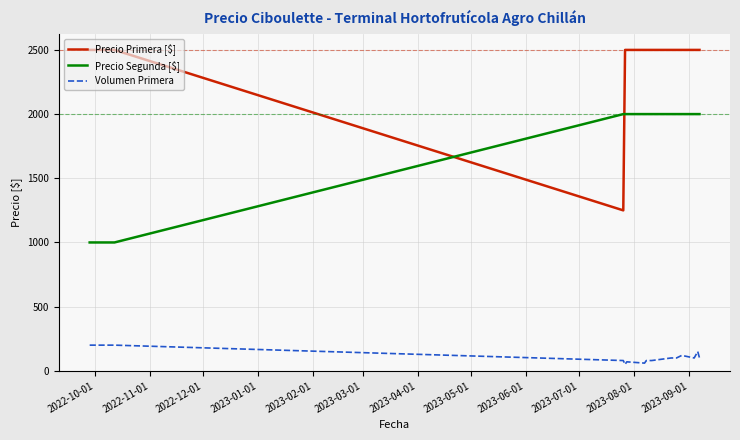

How many points are lower than both their immediate neighbors (excluding endpoints)?

1